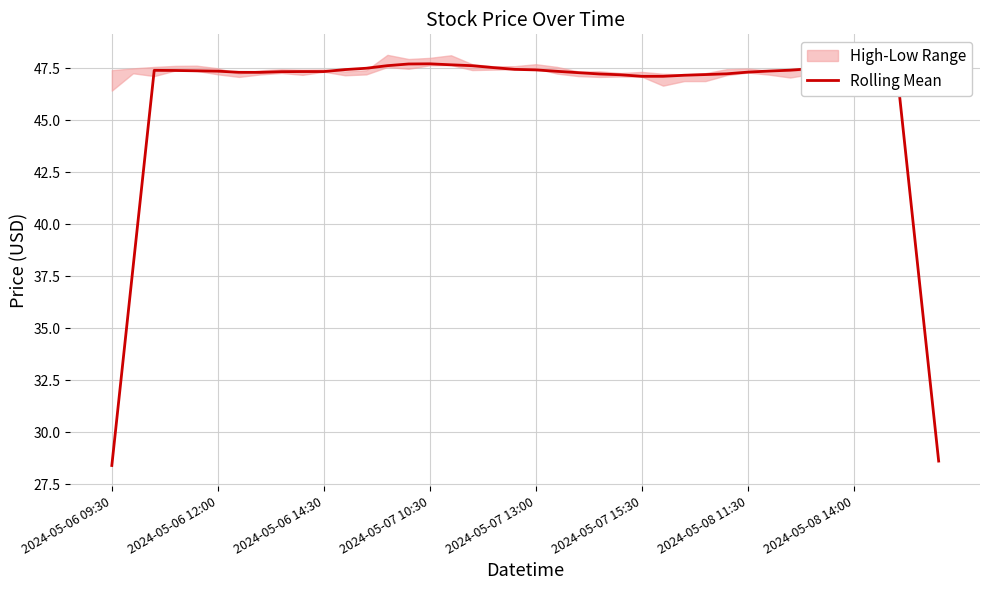

How many lines are shown in the chart?

1